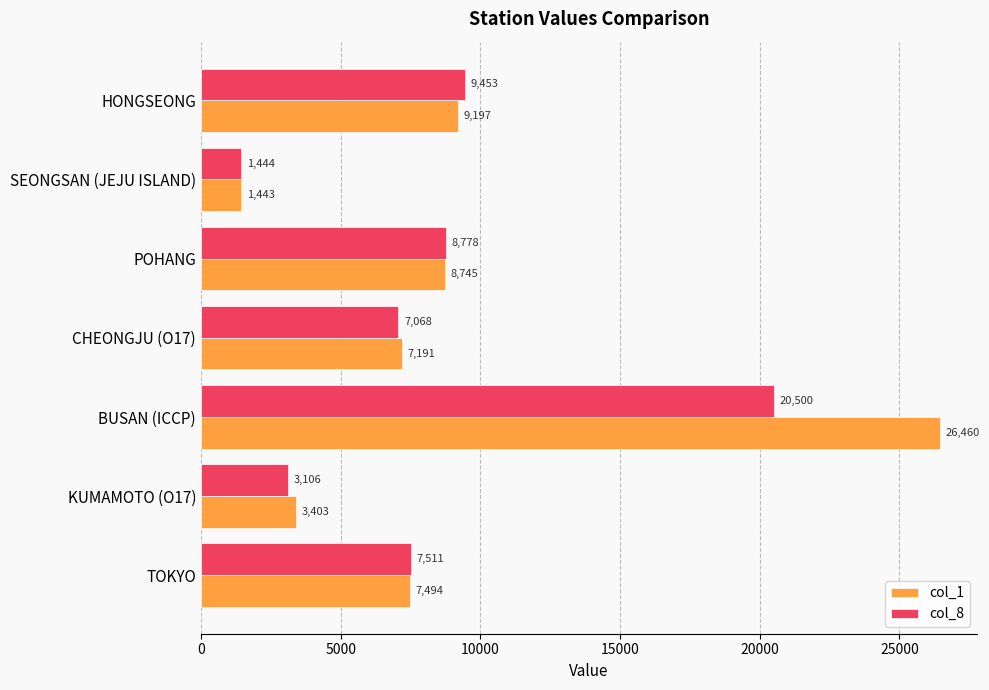

What is the maximum value for col_1?

26459.6